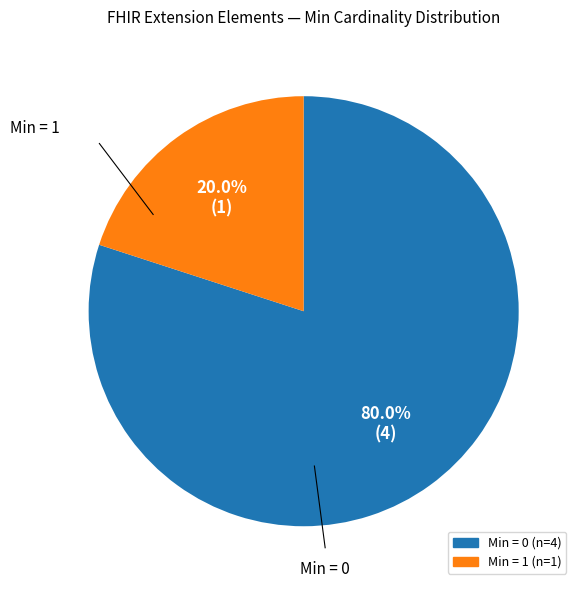

Does any single category account for the majority?

Yes